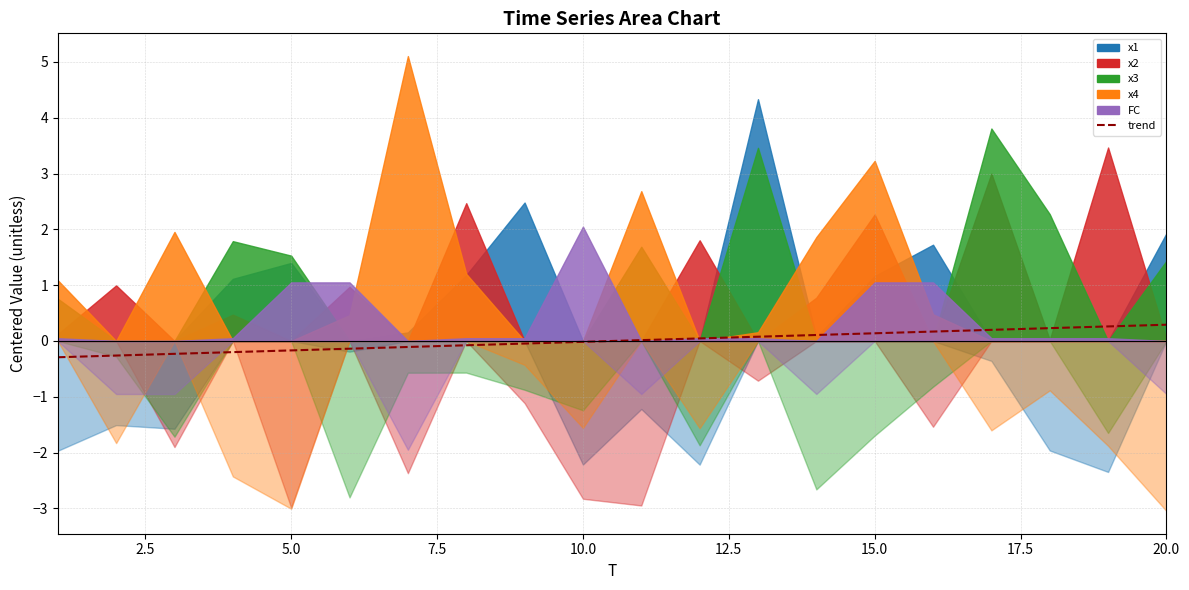

True or false: there are more than 0 points higher than both neighbors.

False